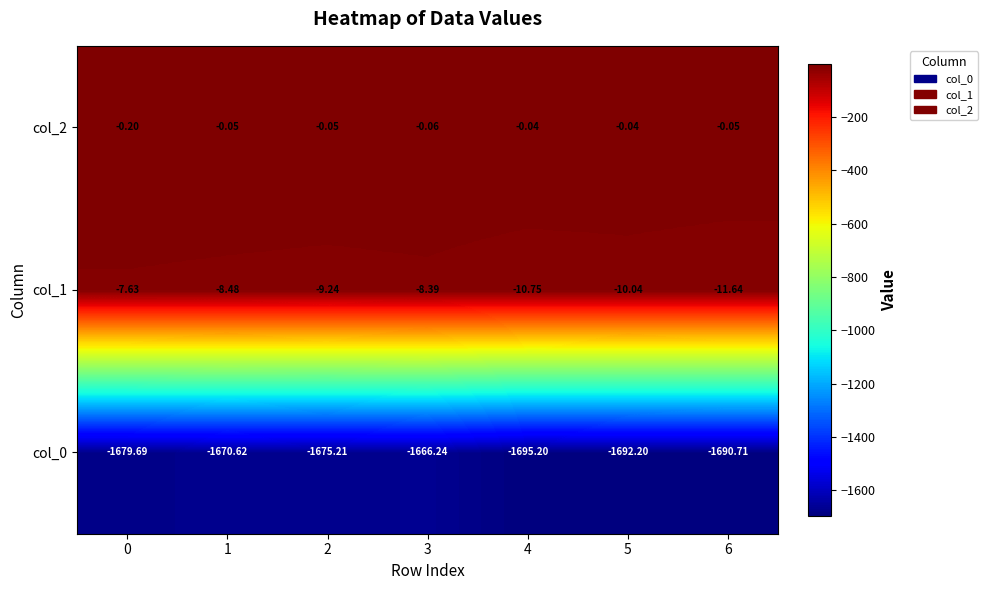

Is the value of col_1 at 2 greater than the value of col_2 at 6?

No